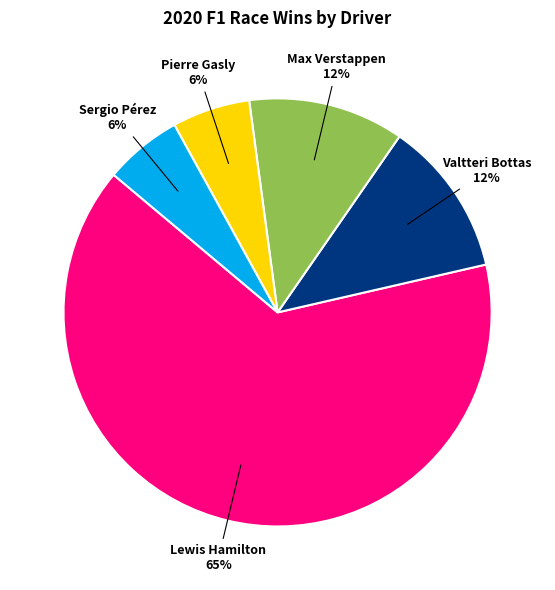

To the nearest percent, what percentage of the pie is Pierre Gasly?

6%